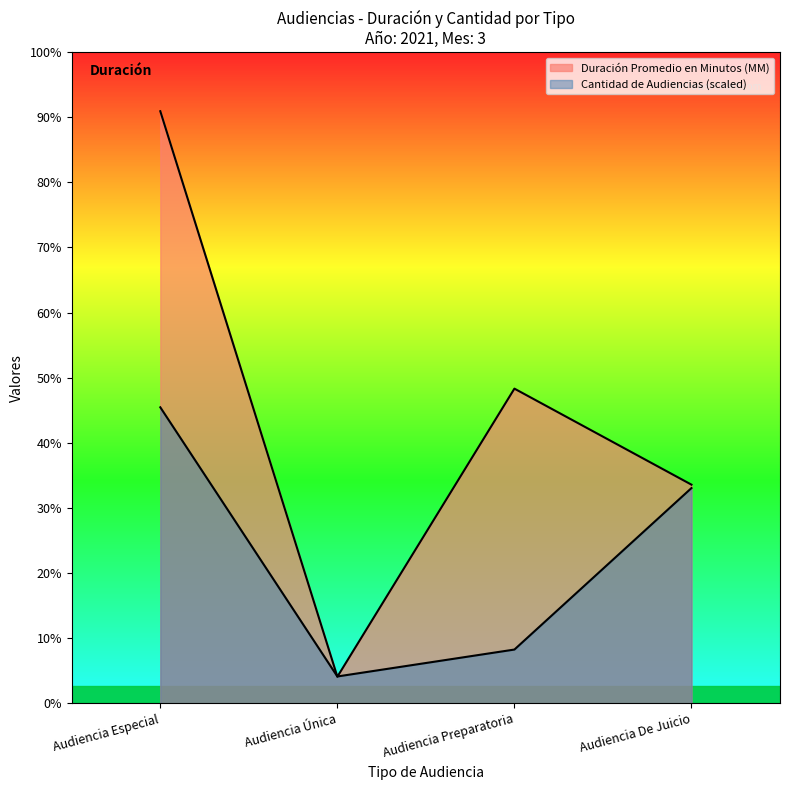

Reading right to left, what are all the values shown in this chart?

Duración Promedio en Minutos (MM): Audiencia De Juicio=41.0	Audiencia Preparatoria=59.0	Audiencia Única=5.0	Audiencia Especial=111.0
Cantidad de Audiencias: Audiencia De Juicio=40.4	Audiencia Preparatoria=10.1	Audiencia Única=5.0	Audiencia Especial=55.5